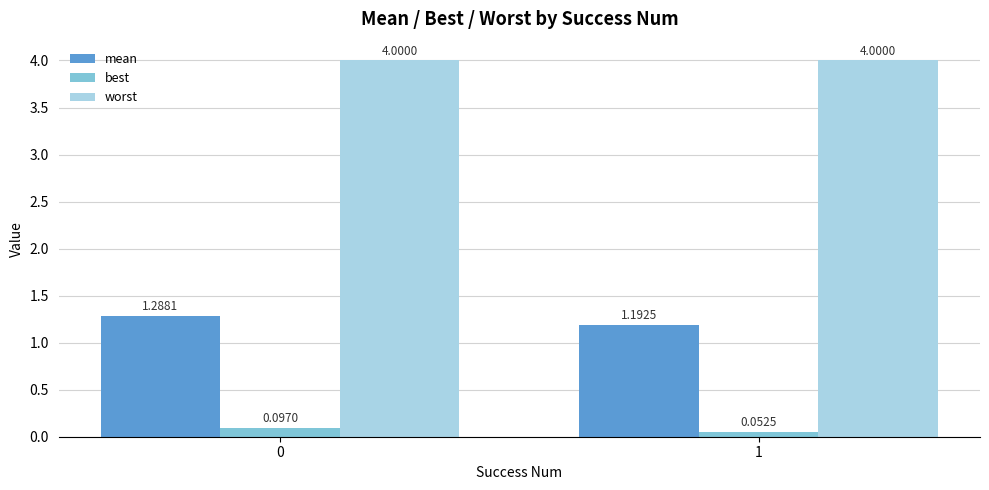

True or false: worst has a value of 4.0 at 0.

True